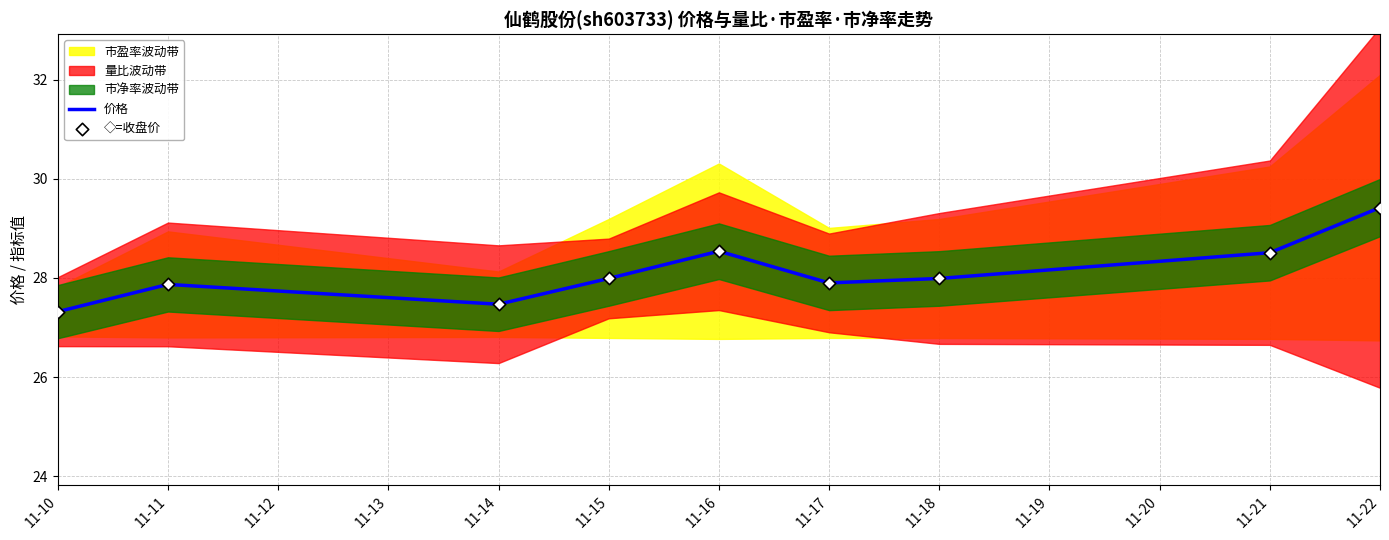

Which series has the largest total across all categories?

价格